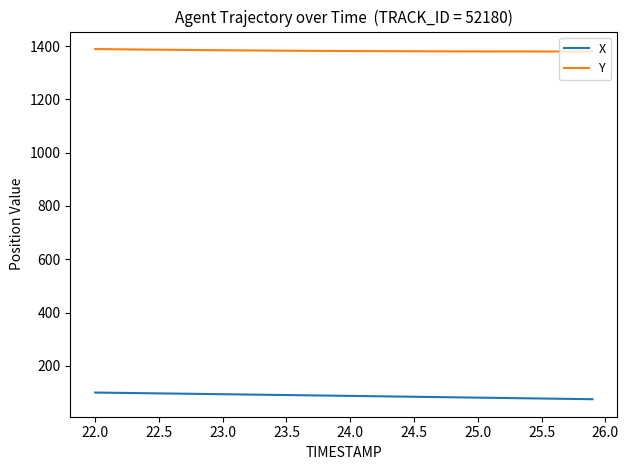

What is the highest value of the X series?

100.3